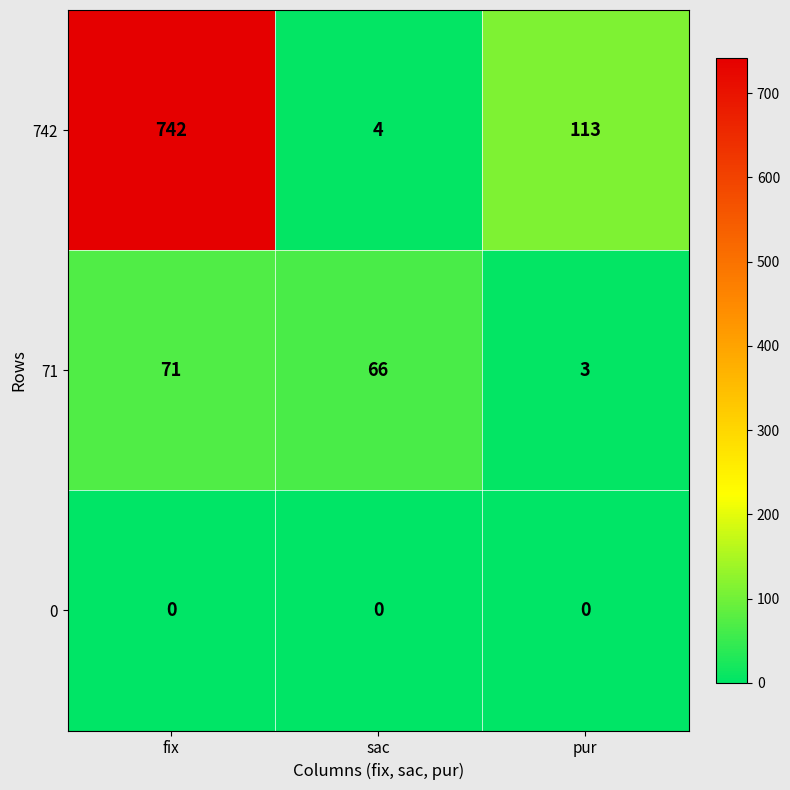

At which label is 71 closest to 37?

sac